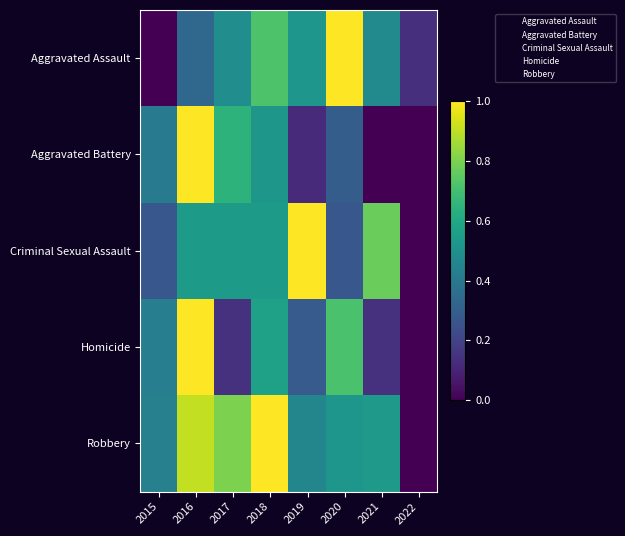

At which category is the sum across all series the highest?

2016